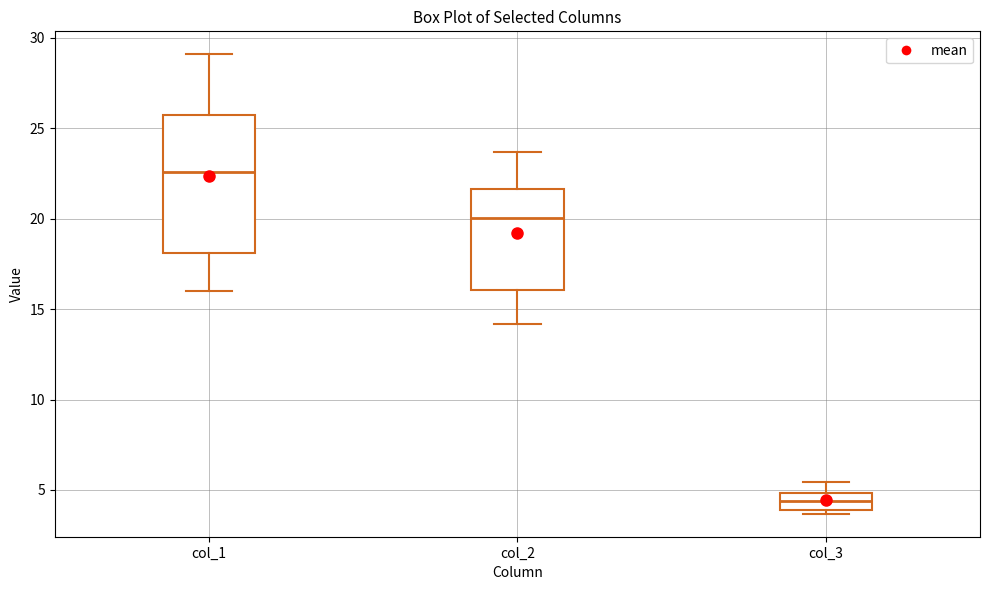

Comparing the boxes themselves (not the whiskers), which one is the tallest?

col_1